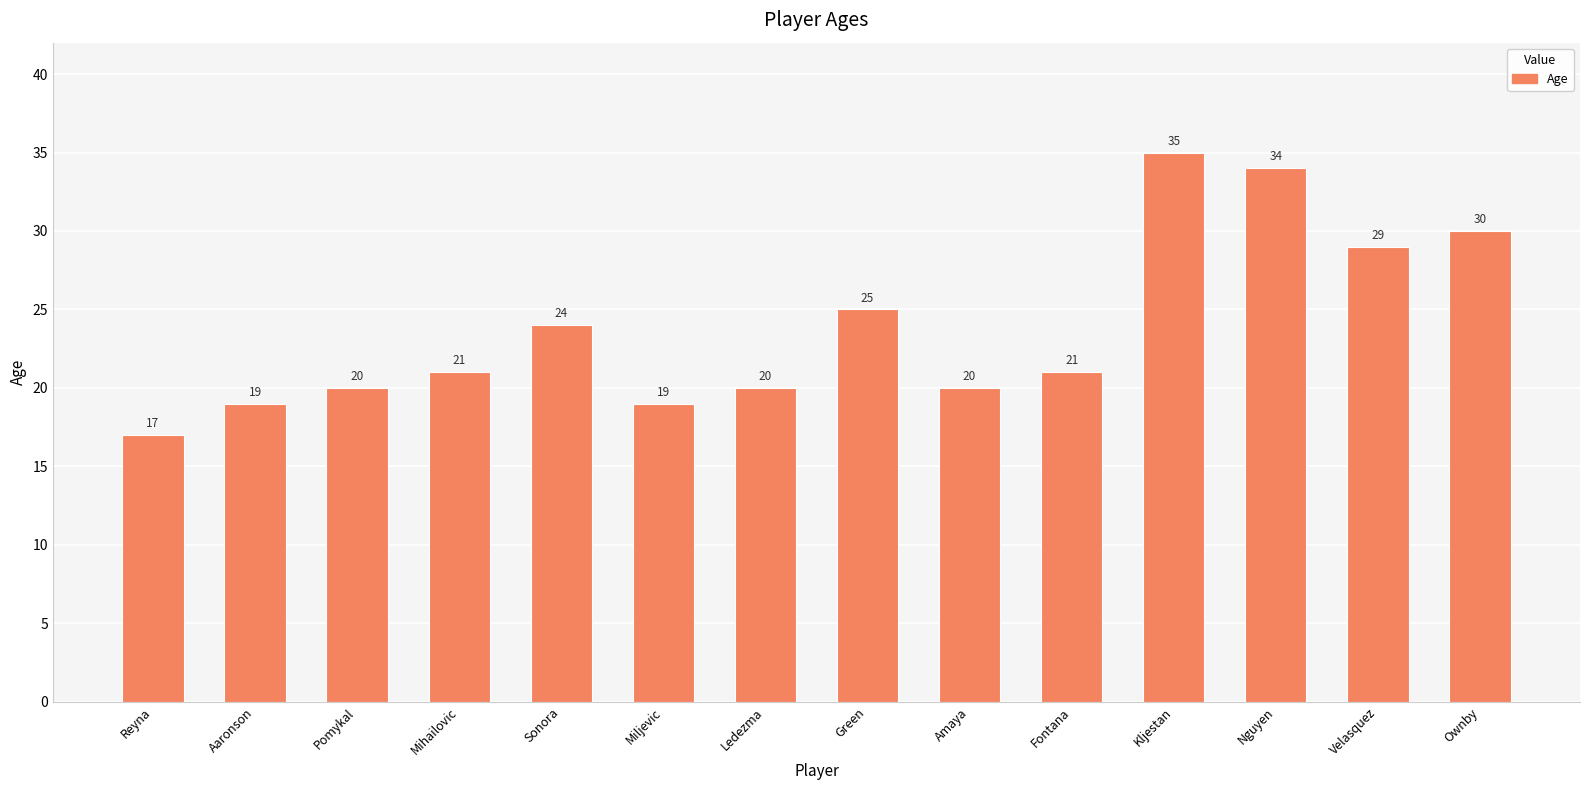

What is the label of the 8th bar from the right?

Ledezma